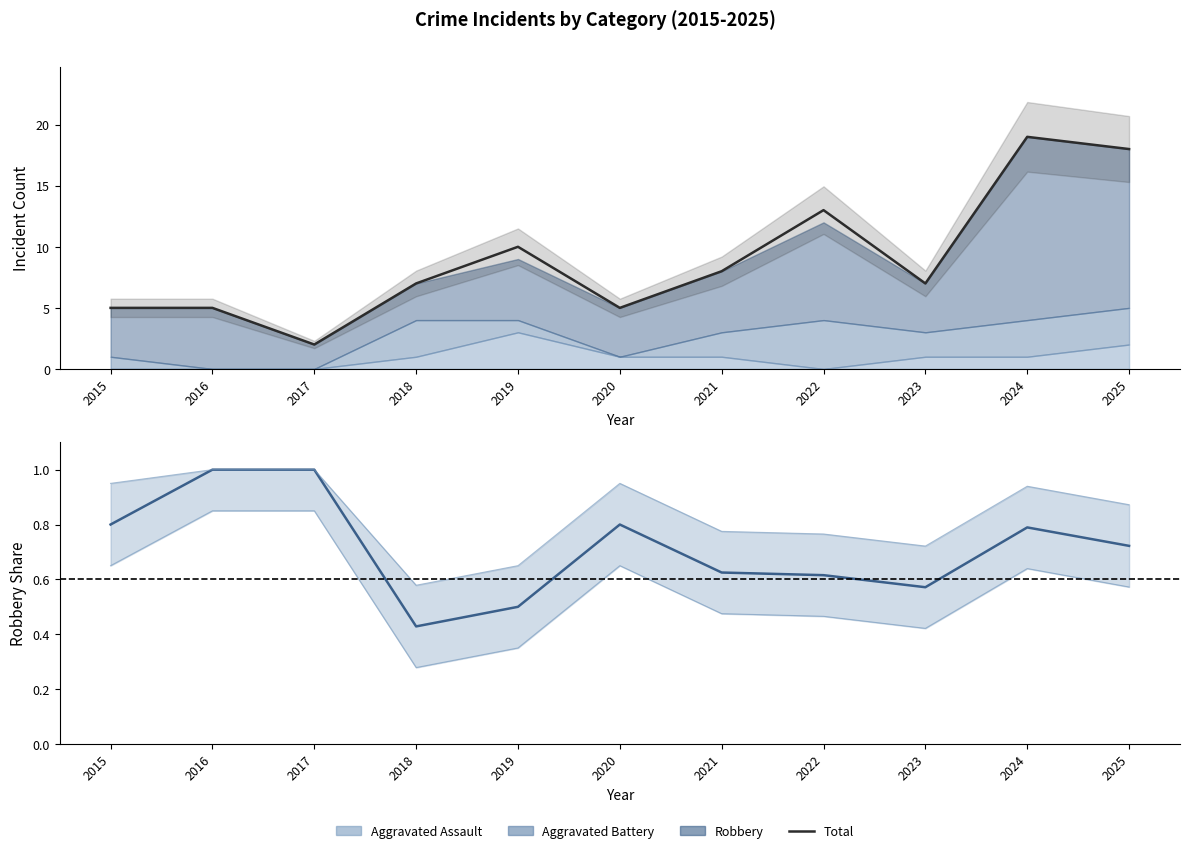

The Robbery Share series shows 1.4 at 2017. True or false?

False